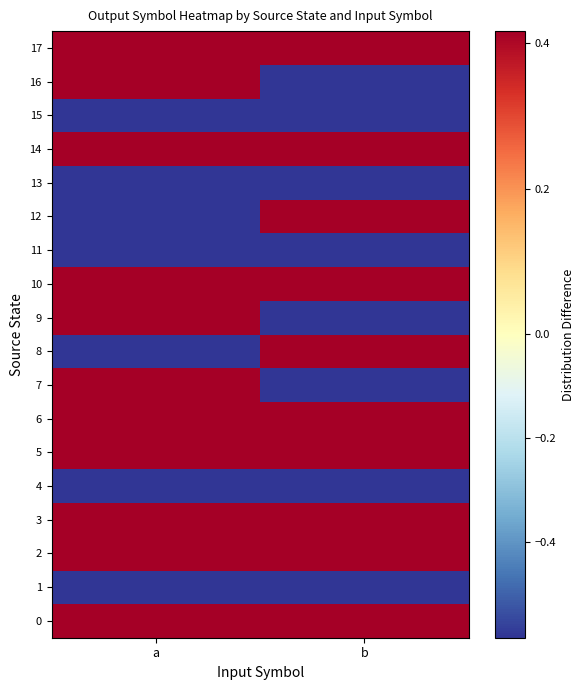

Which series has the widest spread of values?

7